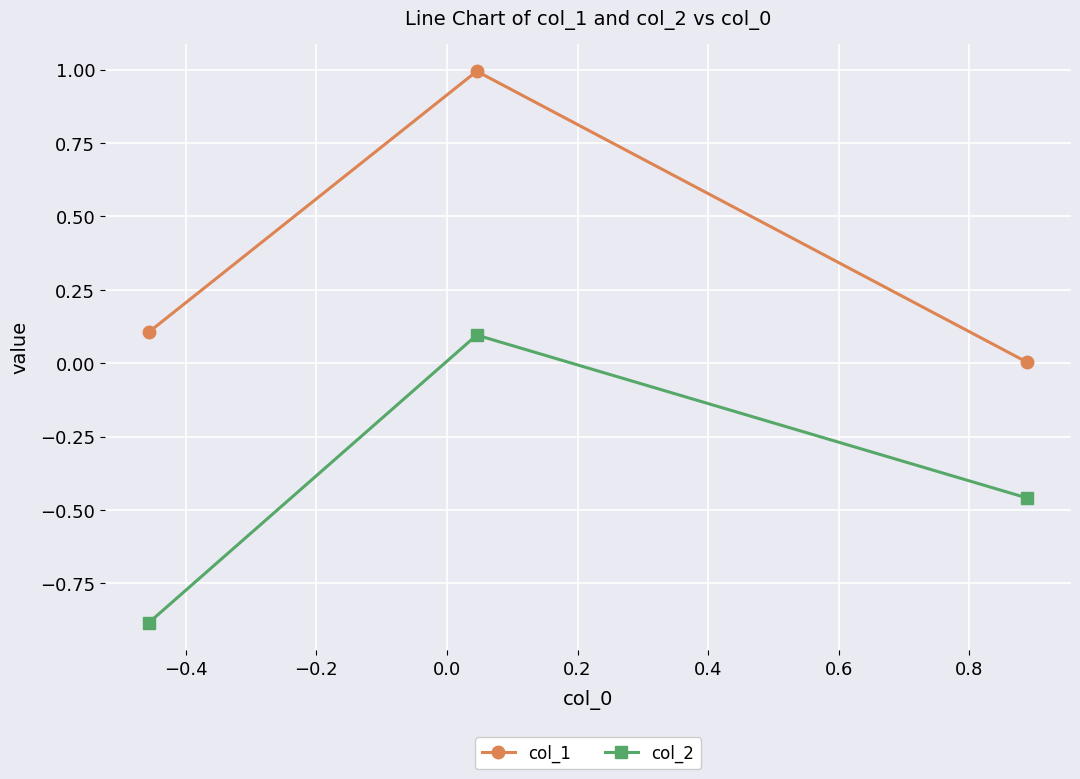

What is the maximum value shown in the chart?

1.0